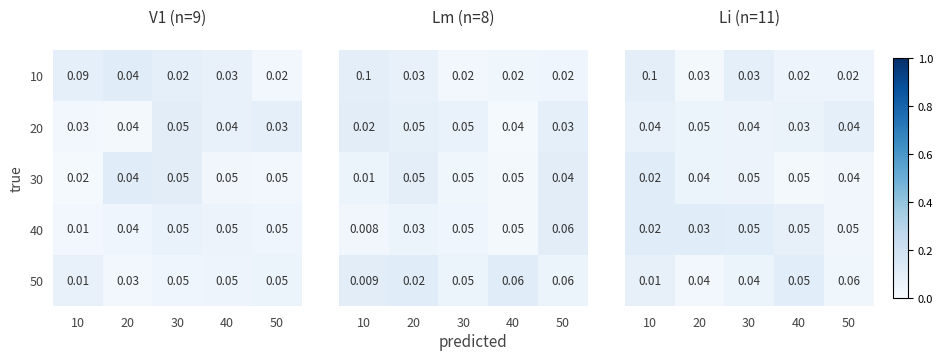

What is the approximate value of 50 at 30?

0.1